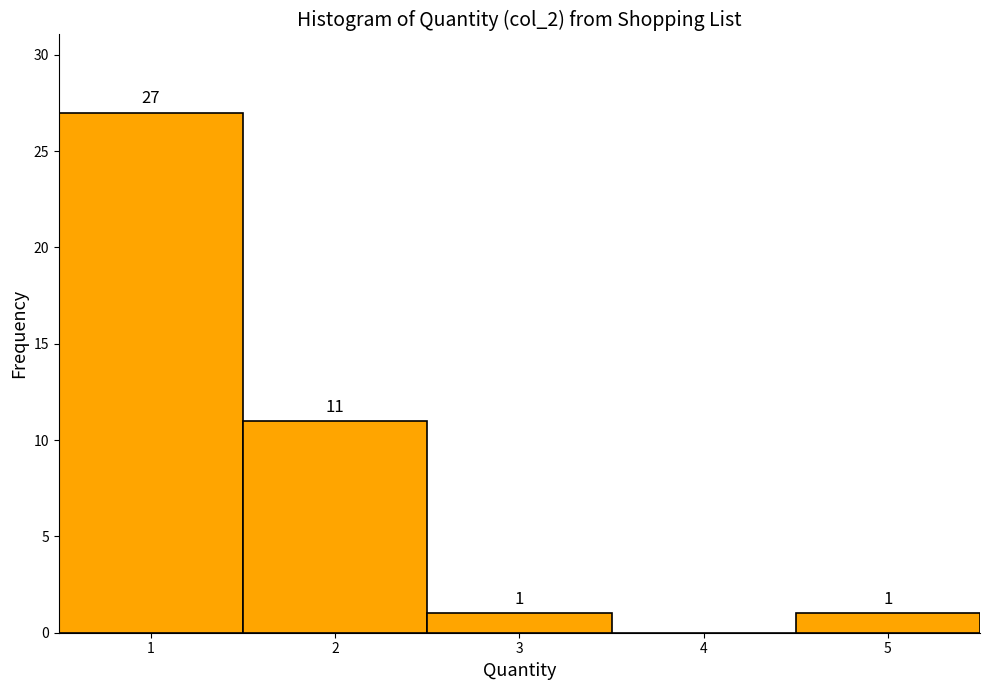

Which range on the x-axis has the tallest bar?

0.5 to 1.5